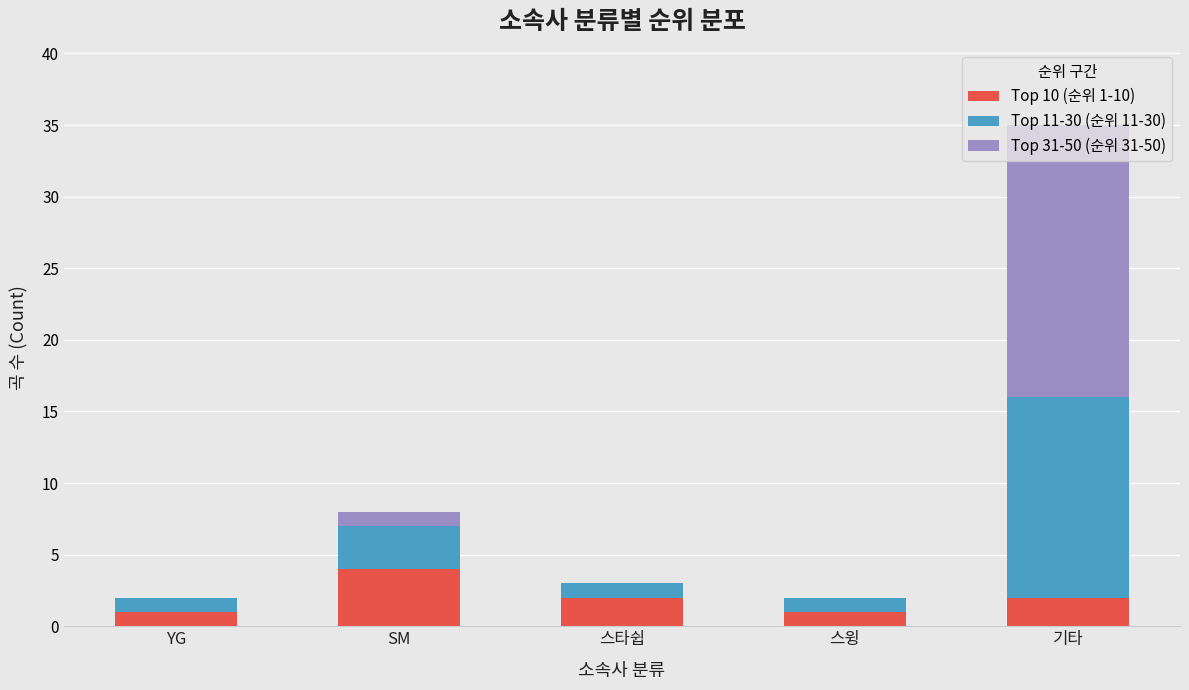

Which category has the highest value in the Top 10 (순위 1-10) series?

SM